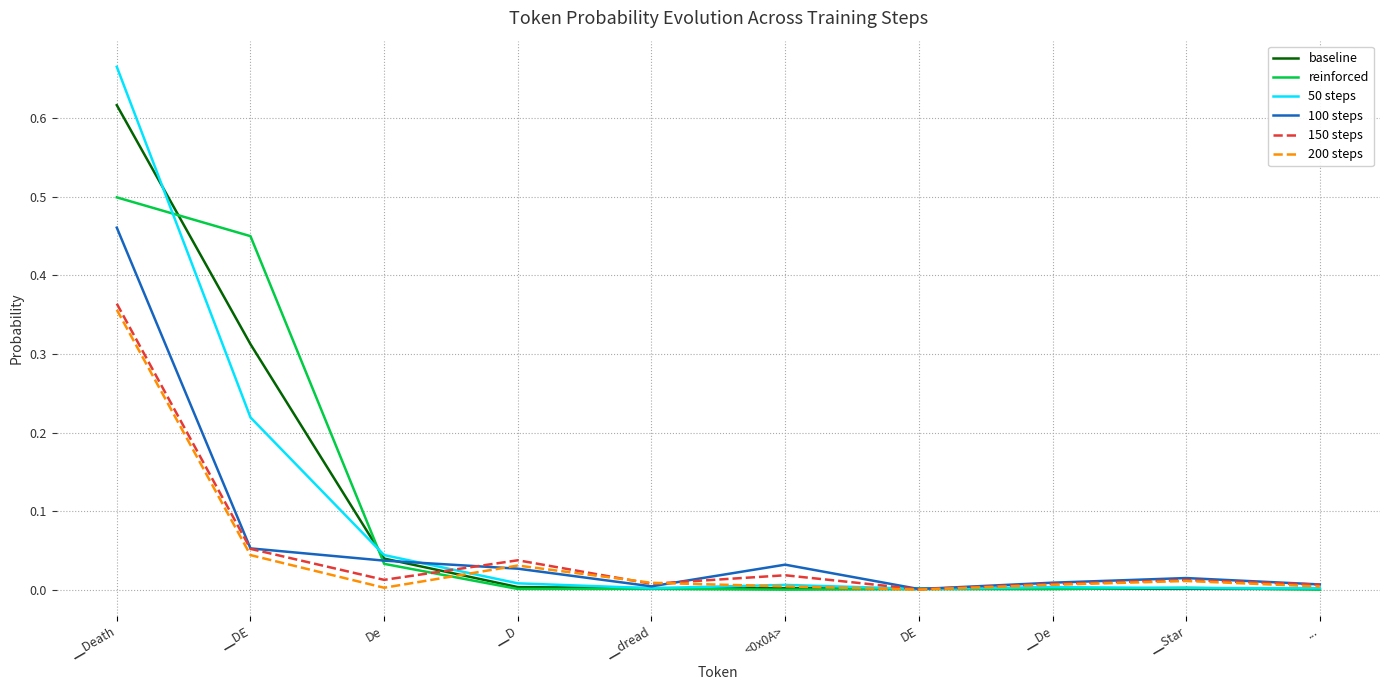

Rank the series by their maximum value, from highest to lowest.

50 steps, baseline, reinforced, 100 steps, 150 steps, 200 steps